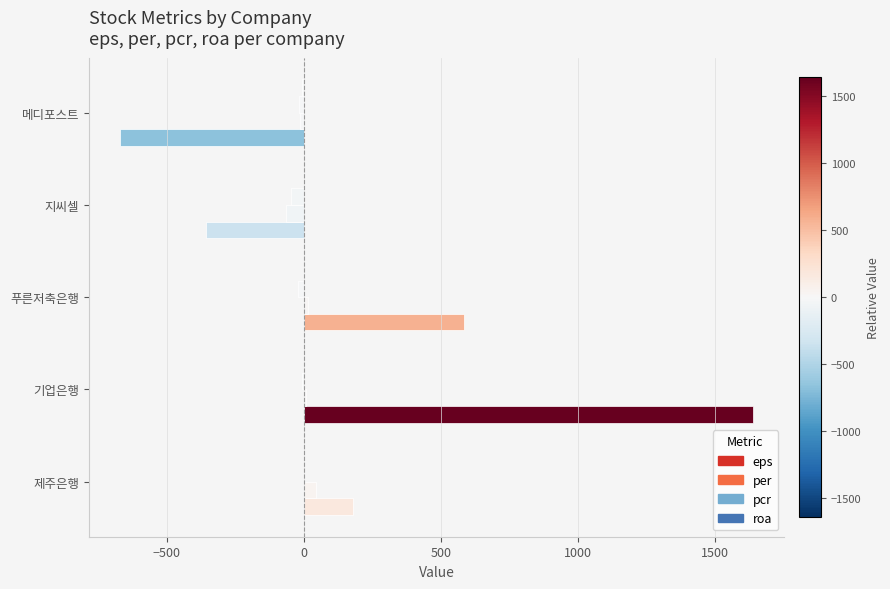

Count the number of data series in this chart.

4